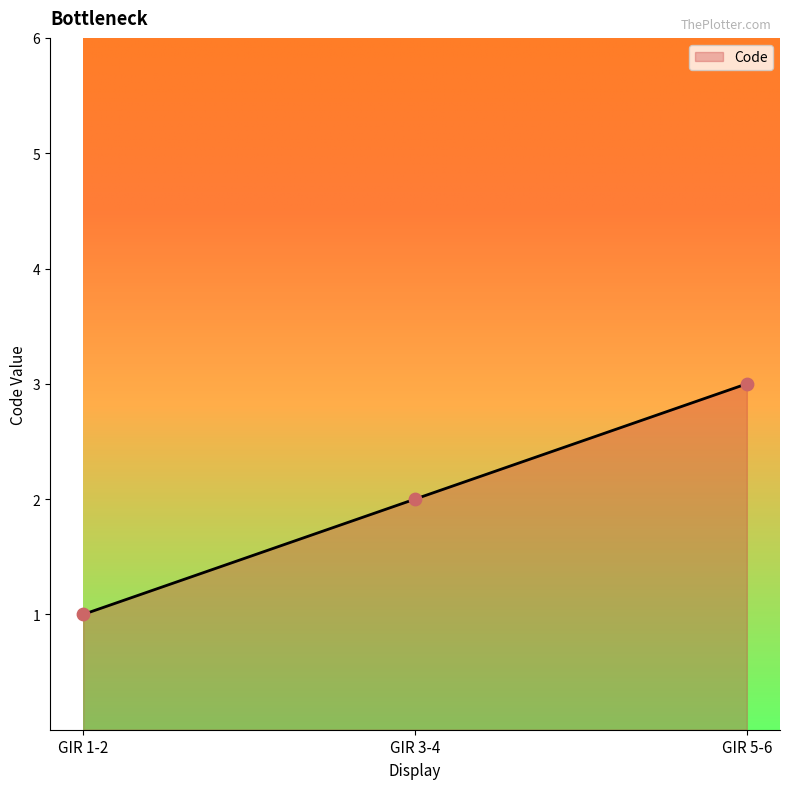

What is the change in value from GIR 3-4 to GIR 5-6?

+1